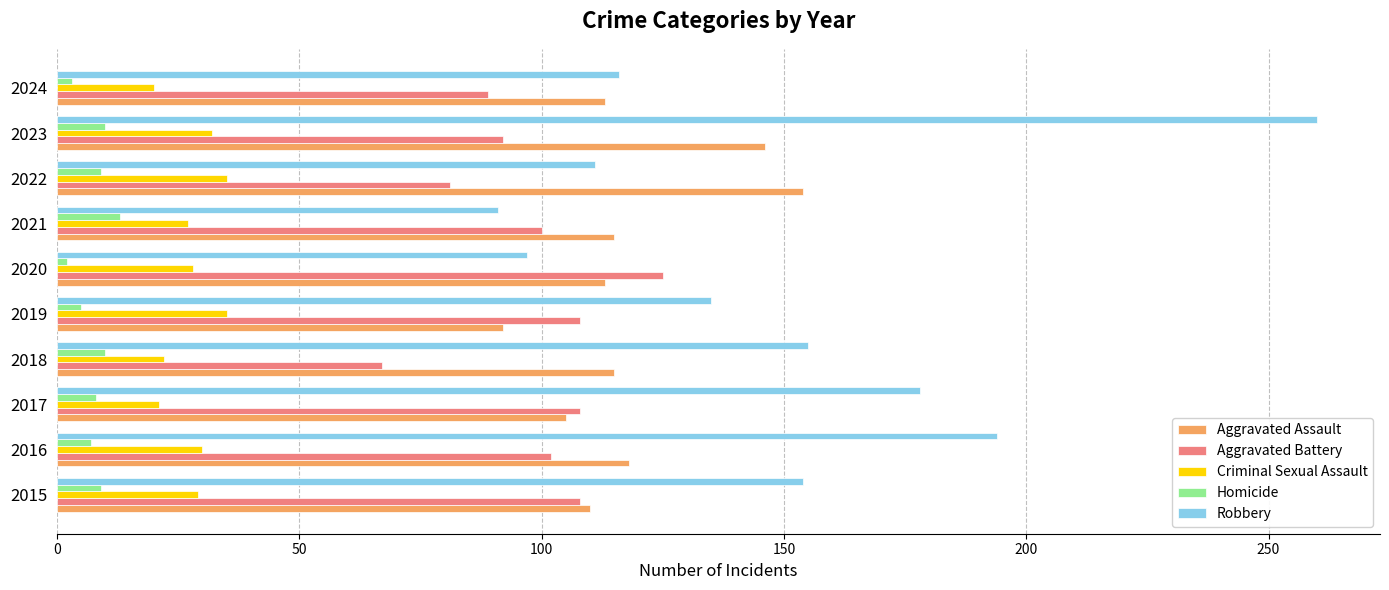

Which category has the highest value across all series?

2023